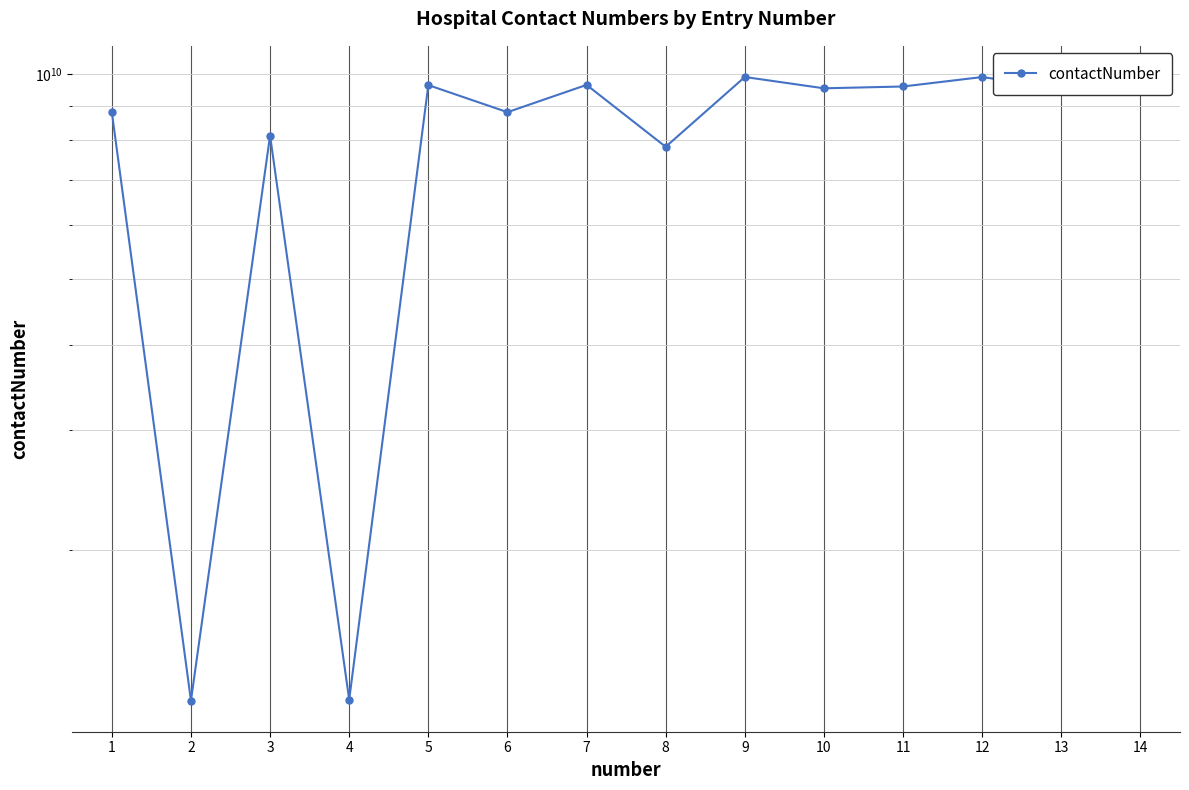

Reading left to right, what are all the values shown in this chart?

1=8800110086	2=1202845880	3=8130470340	4=1206134317	5=9643958619	6=8800254055	7=9650927711	8=7827375702	9=9911794359	10=9540097282	11=9599065099	12=9910554446	13=9528865376	14=9899623485